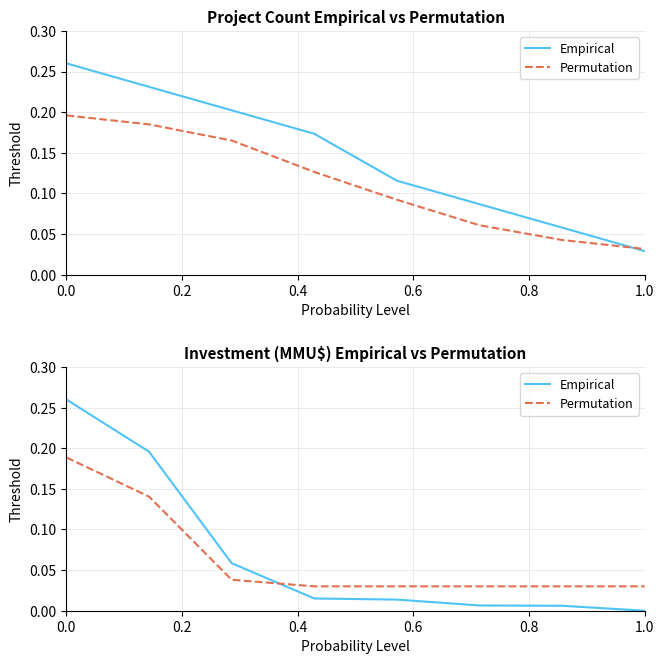

What is the difference between the second highest and minimum values in the Empirical series?

0.2